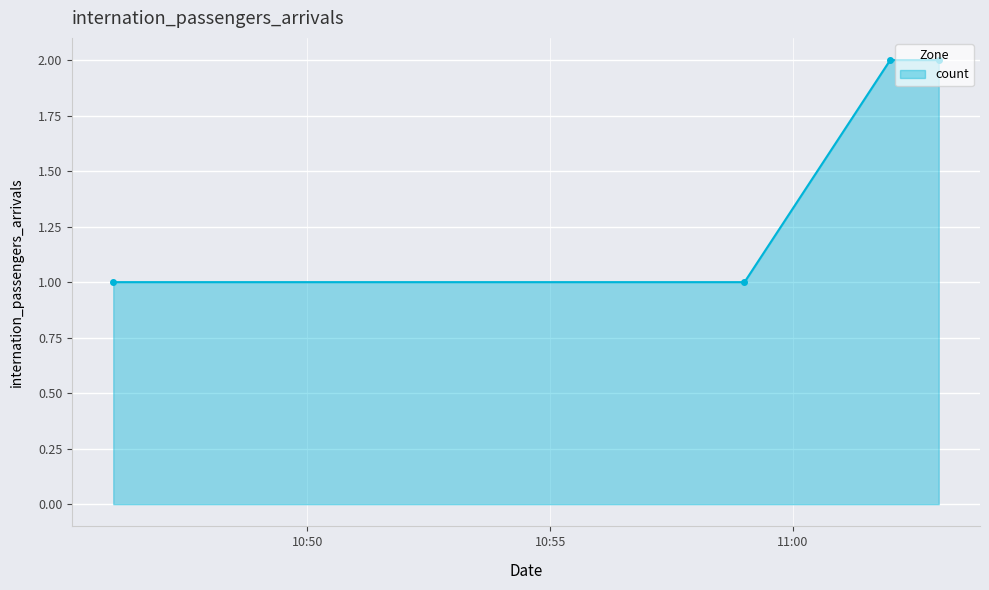

What is the difference between the maximum and second lowest values?

1